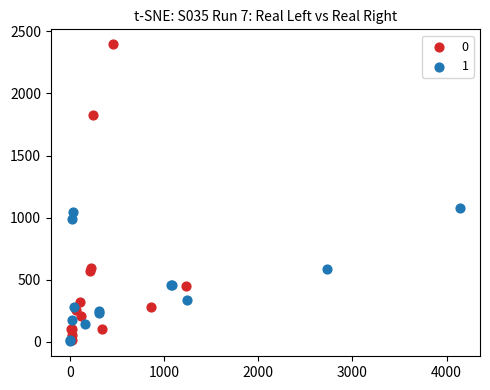

What are all the series names shown in the legend?

0, 1